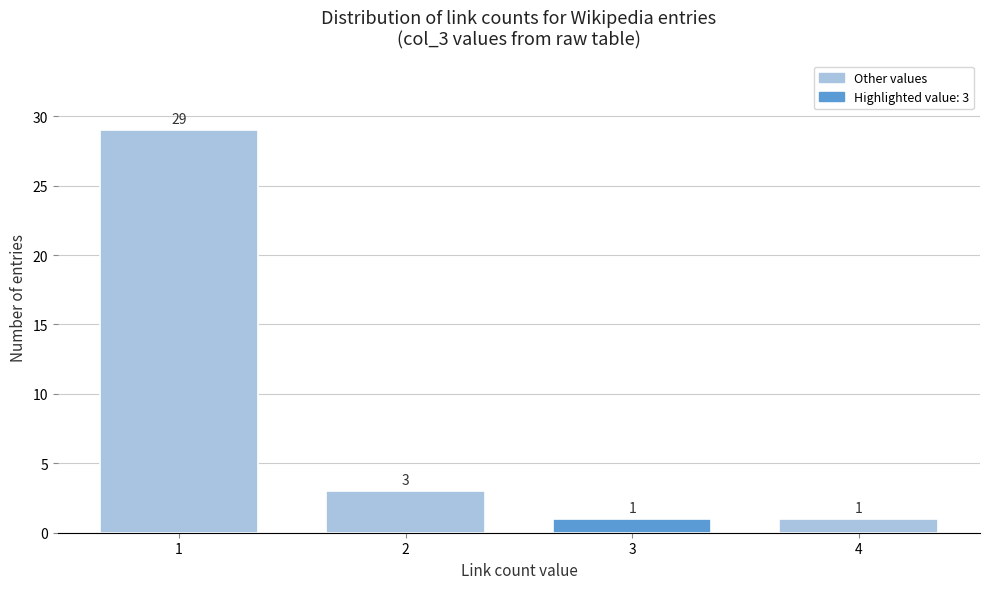

Reading left to right, what are all the values shown in this chart?

1=29	2=3	3=1	4=1